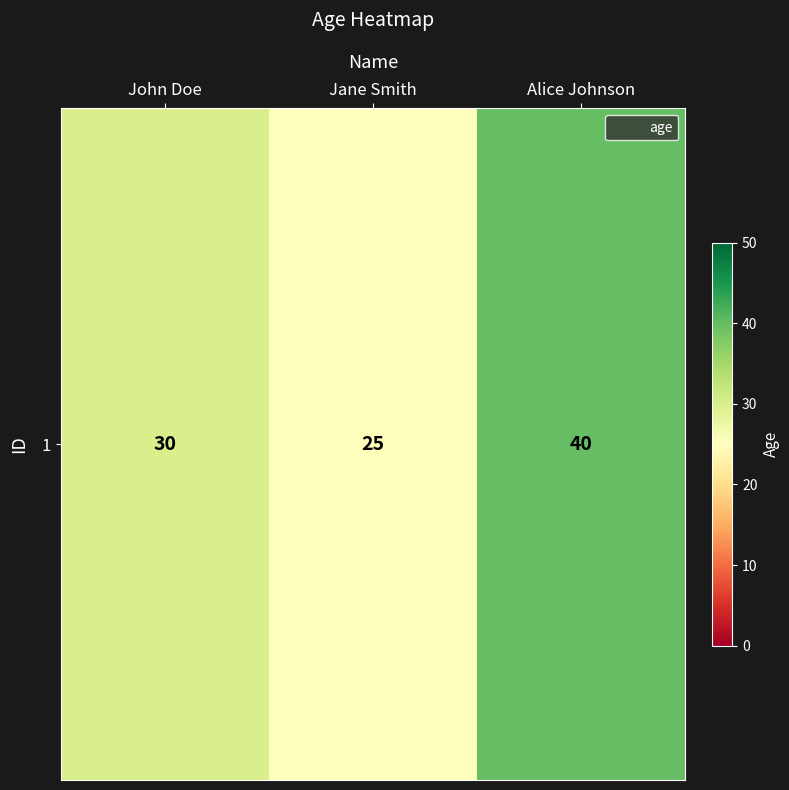

What is the maximum value shown in the chart?

40